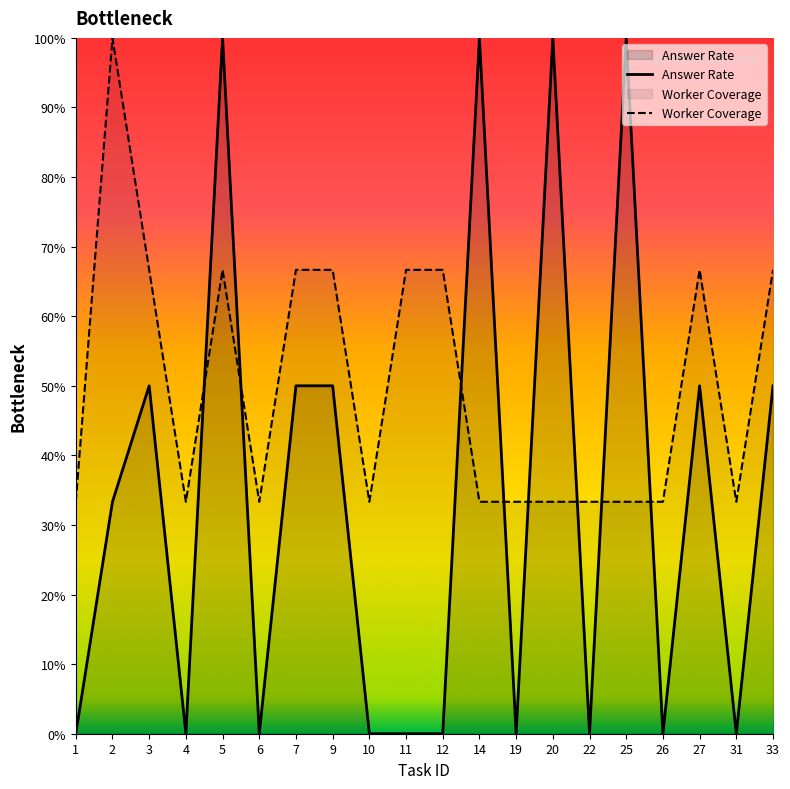

Which series changed the most between 19 and 25?

Answer Rate